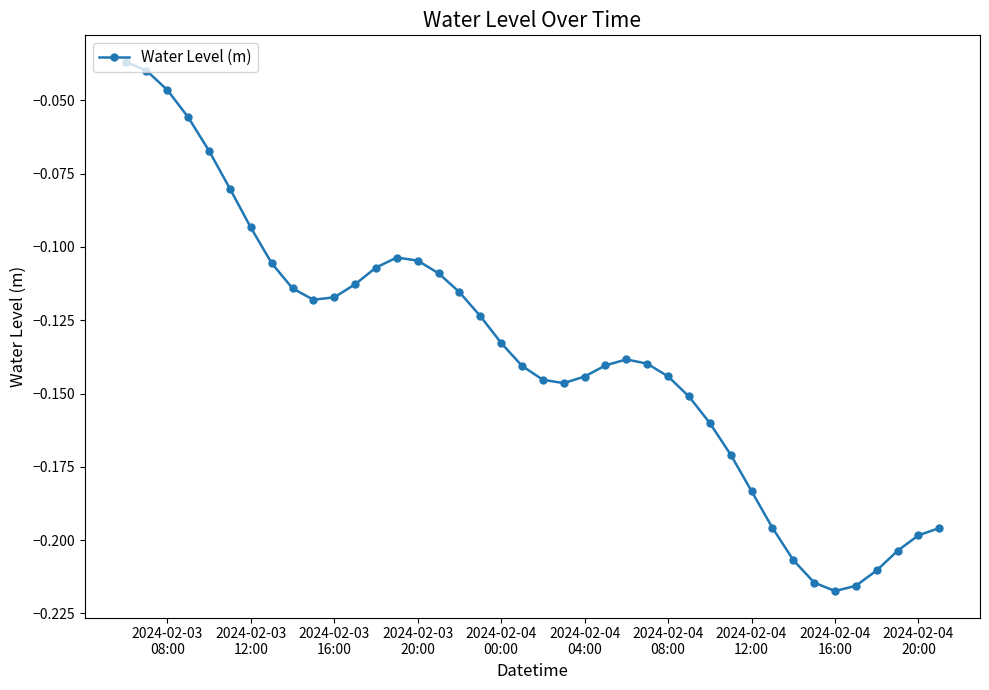

What is the difference between the second highest and minimum values?

0.2